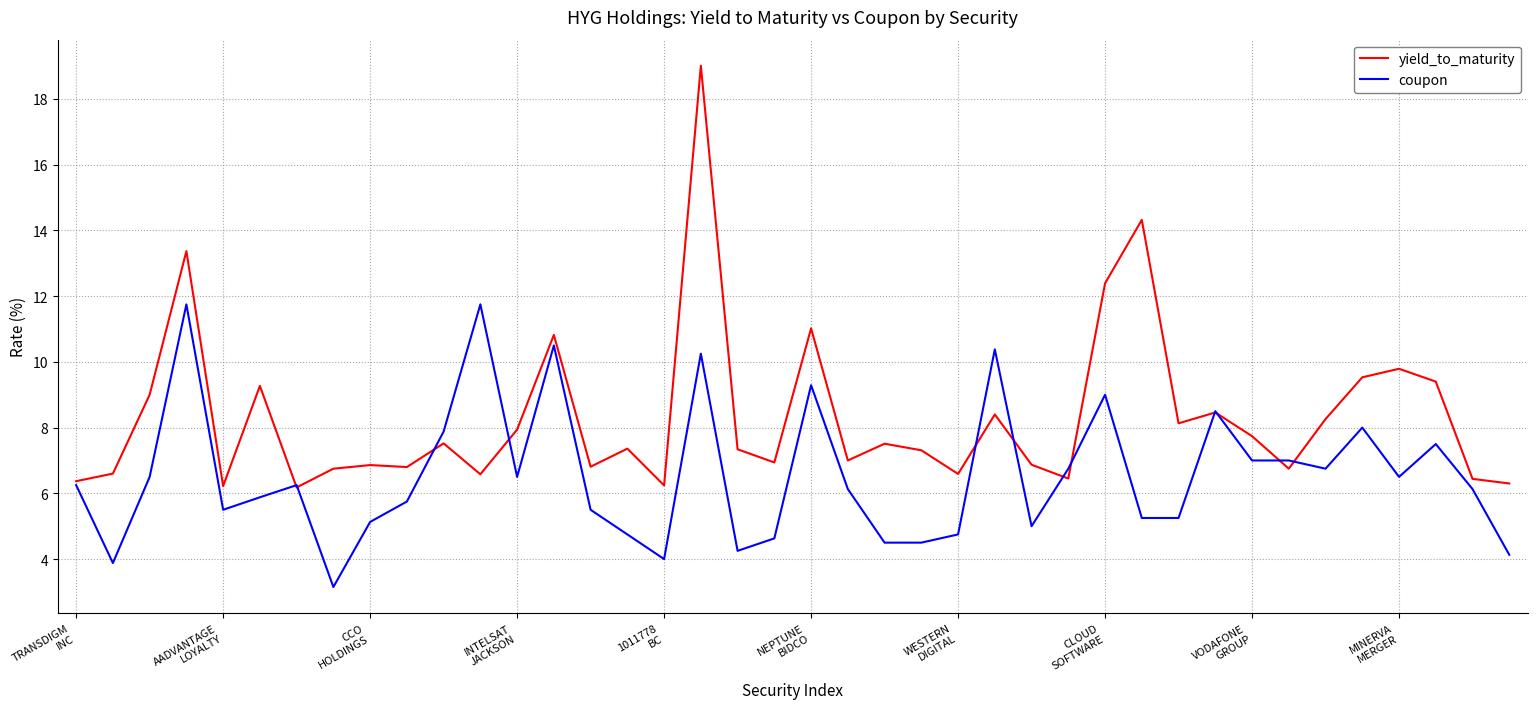

What is the highest value of the yield_to_maturity series?

19.0